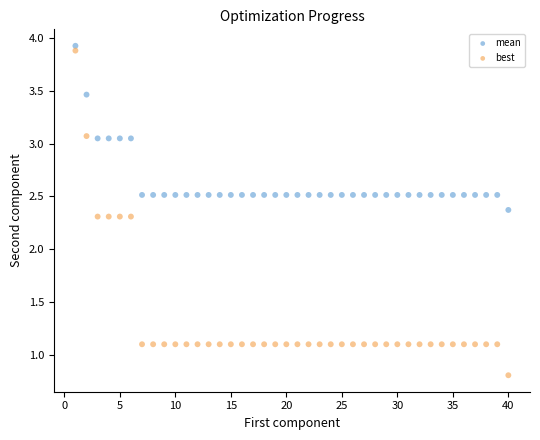

Which series has the largest Y range (max minus min)?

best